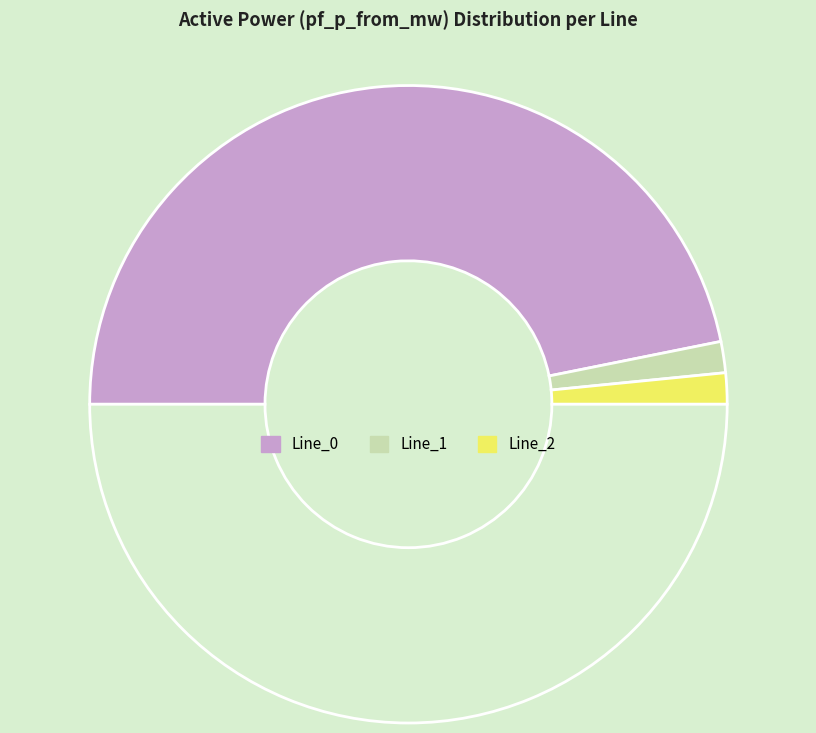

Count the number of slices in the pie.

4